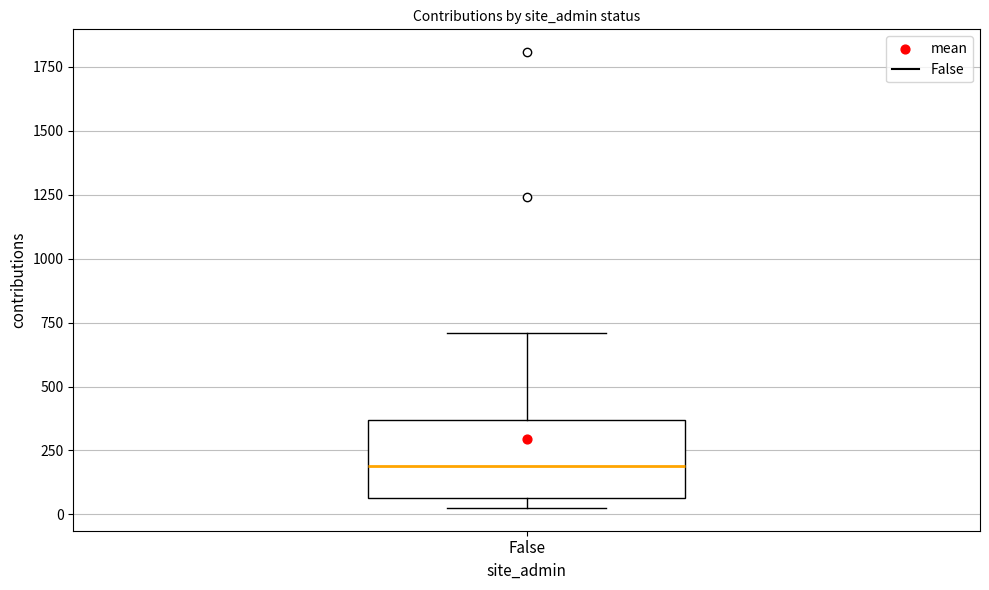

Read this box plot against the y-axis: the position of the median line, the range covered by the box, and the ends of both whiskers. The values are not printed on the chart, so give them approximately, as read against the axis.

median 200, box 50 to 350, whiskers 50 (just below the box's lower edge) to 700